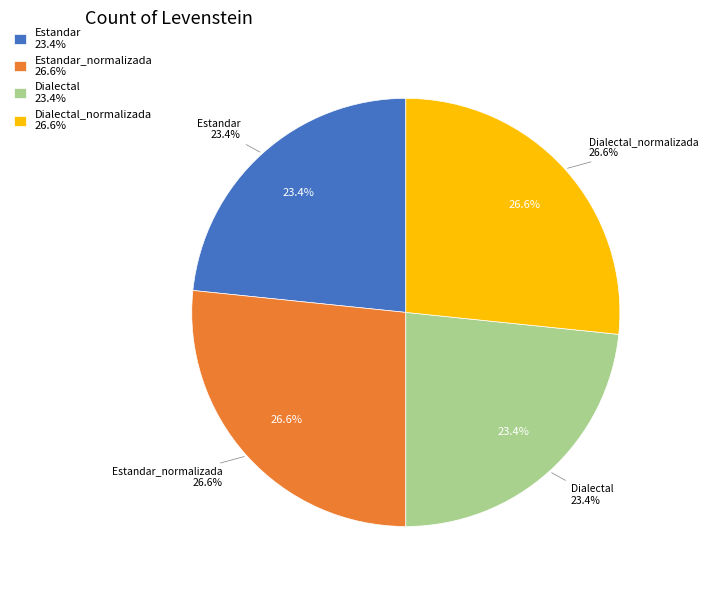

Count the number of slices in the pie.

4